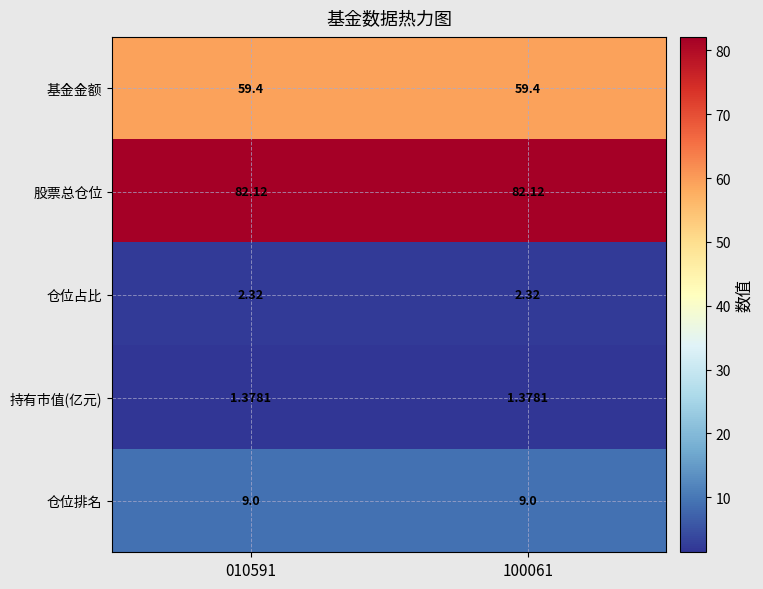

Rank the series at 010591 from highest to lowest value.

股票总仓位, 基金金额, 仓位排名, 仓位占比, 持有市值(亿元)